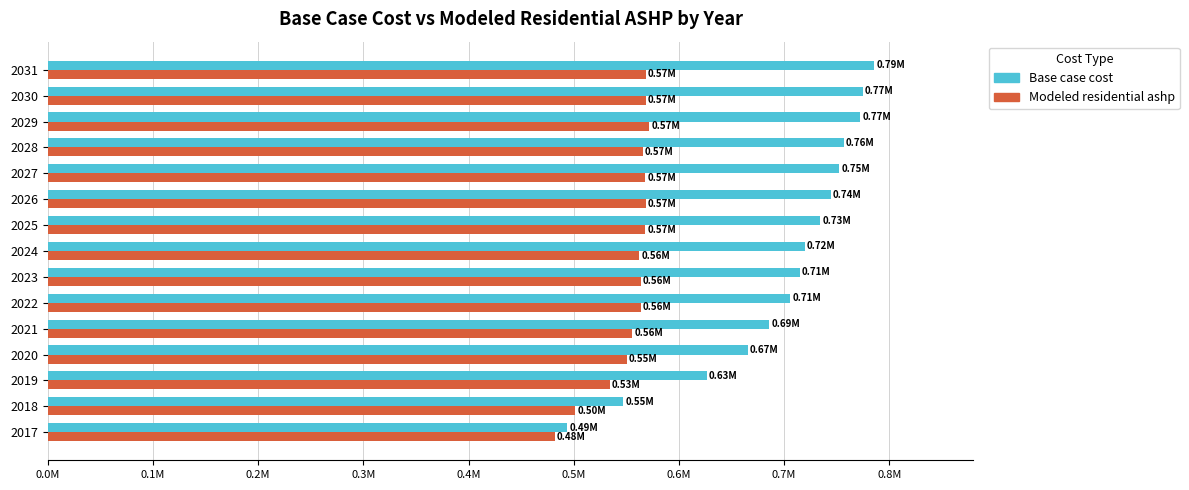

What is the value of the Modeled residential ashp bar at the 5th from the left?

555515.0